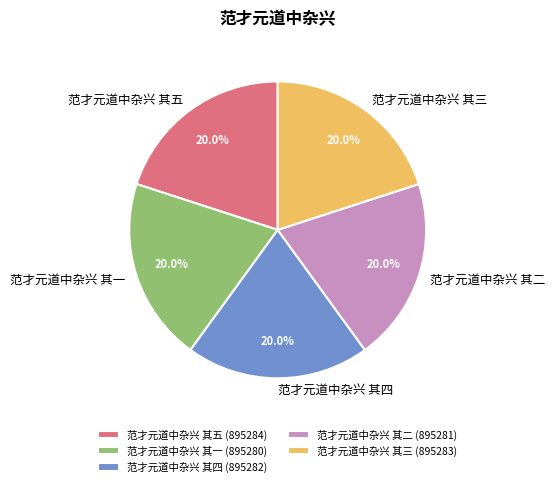

Does 范才元道中杂兴 其五 represent more than half of the total?

No